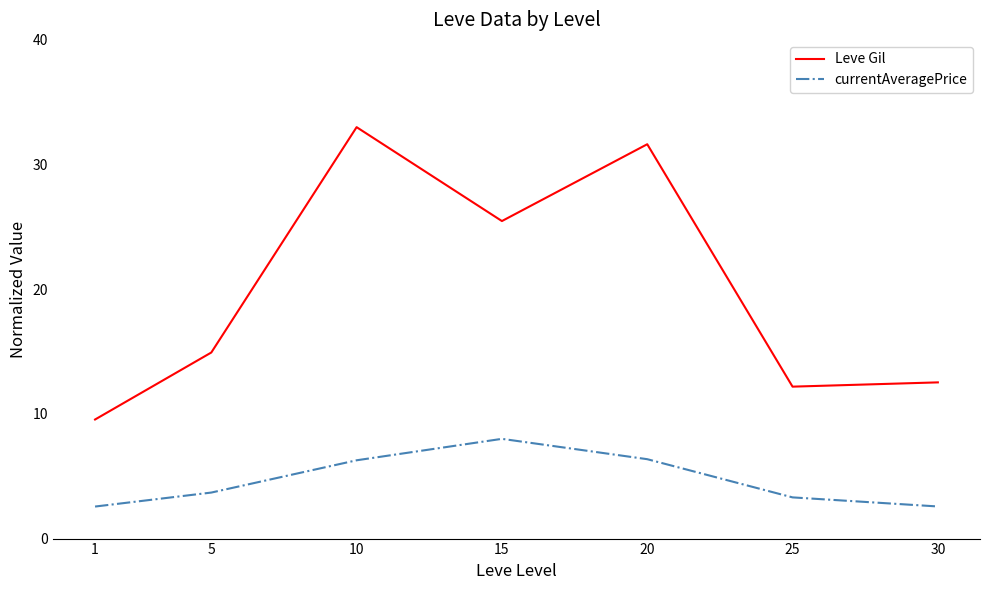

How many interior local peaks does the currentAveragePrice series have?

1